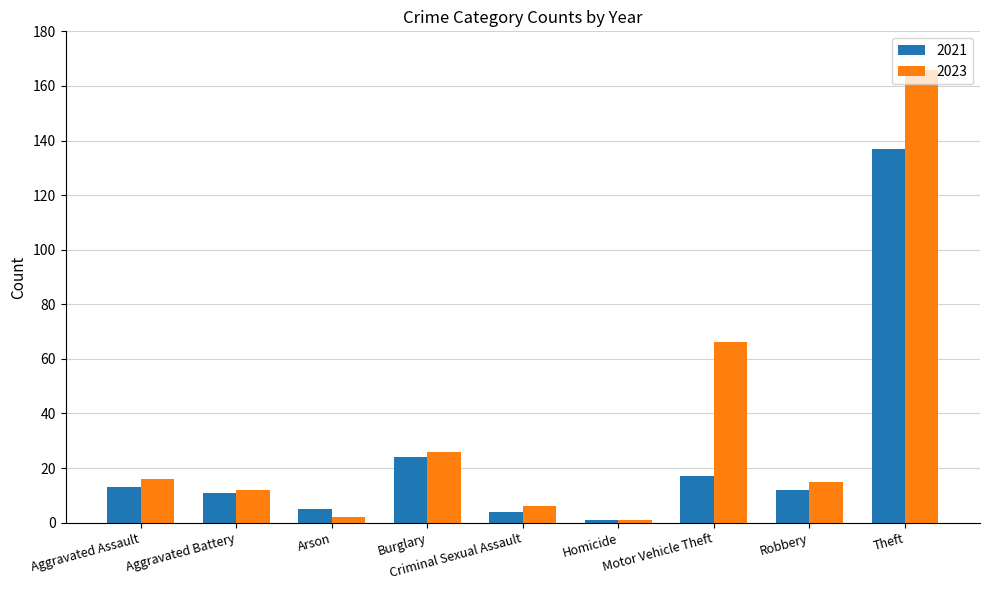

What are all the series names shown in the legend?

2021, 2023